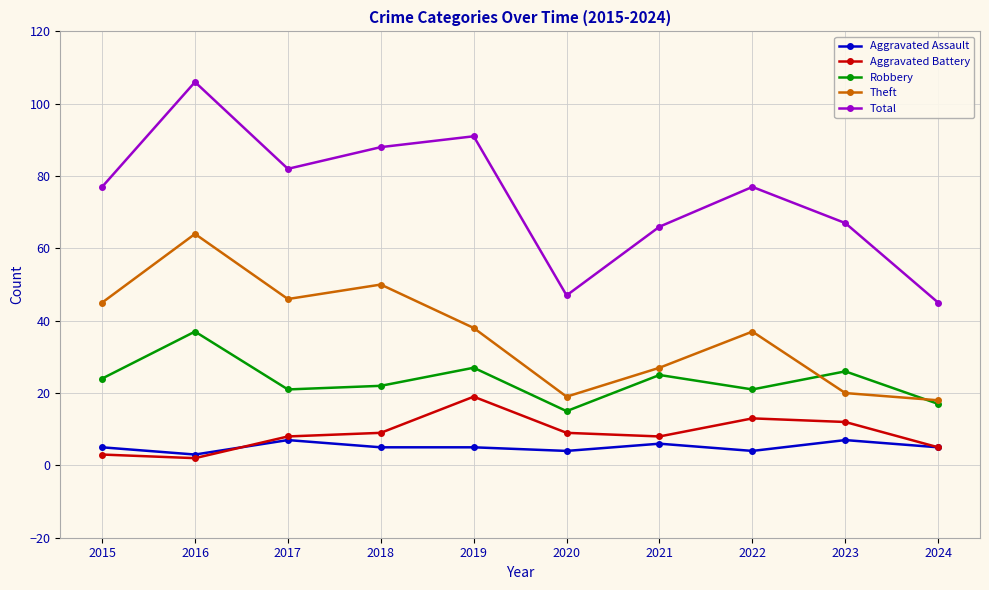

True or false: Theft has a value of 27 at 2021.

True